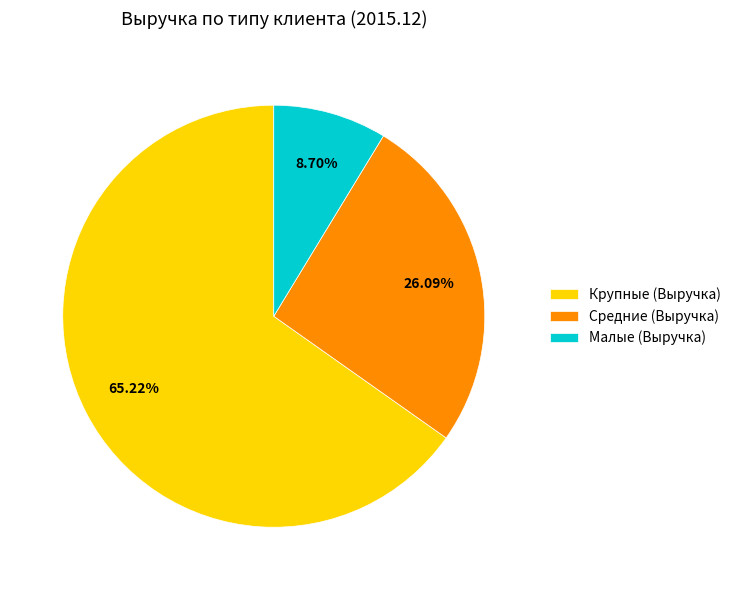

What percentage is the Крупные (Выручка) slice, to the nearest percent?

65%